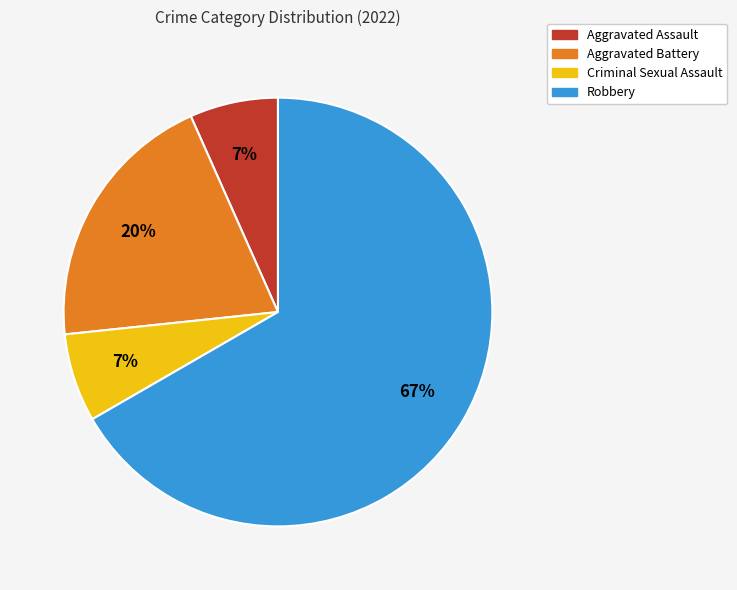

The Aggravated Assault slice represents 12% of the pie. True or false?

False